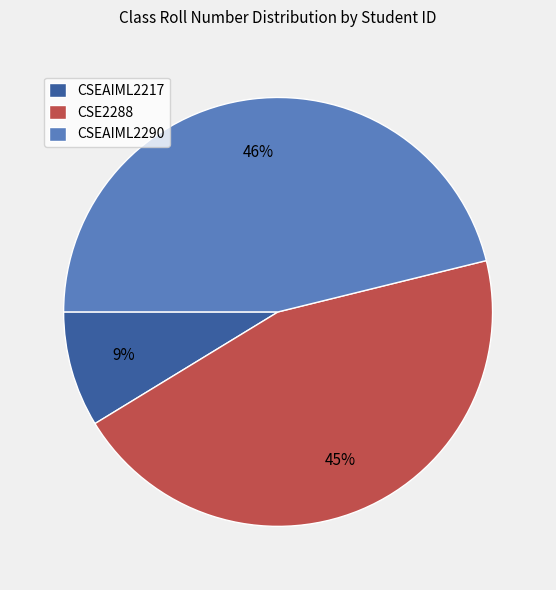

To the nearest percent, what percentage of the pie is CSEAIML2290?

46%